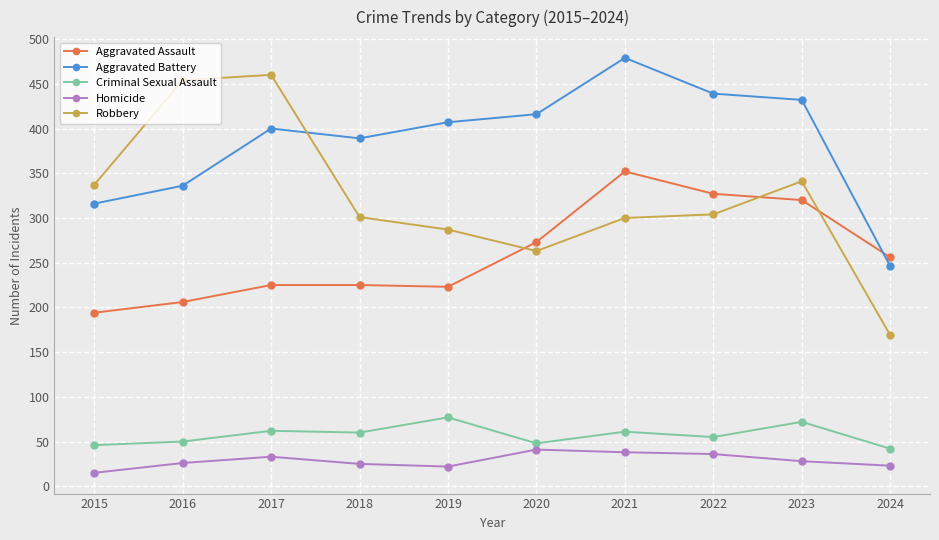

Where is the first local maximum for Robbery?

2017